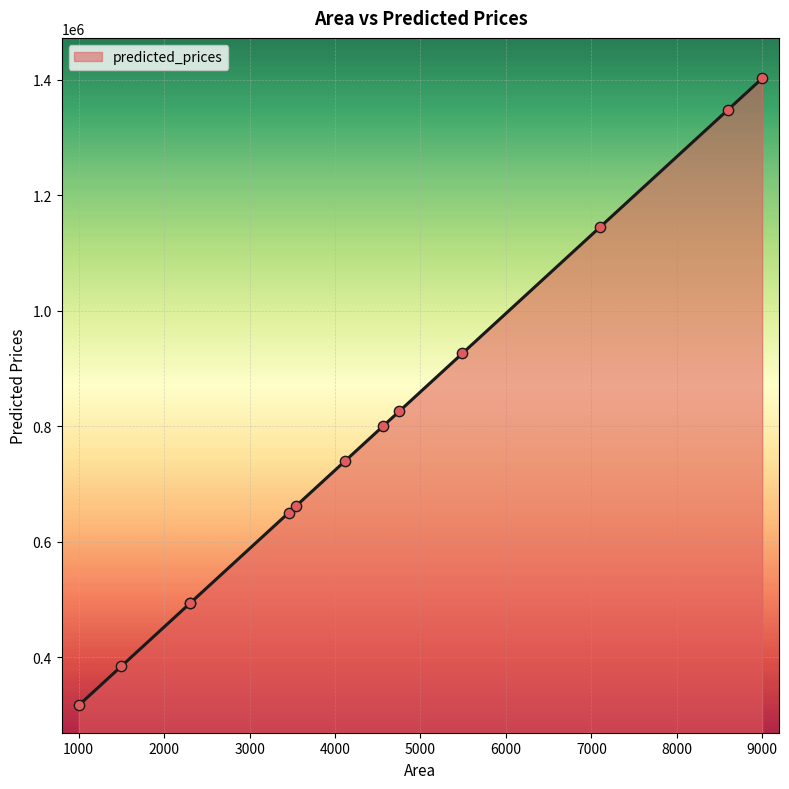

Between 3540 and 1500, which is larger?

3540